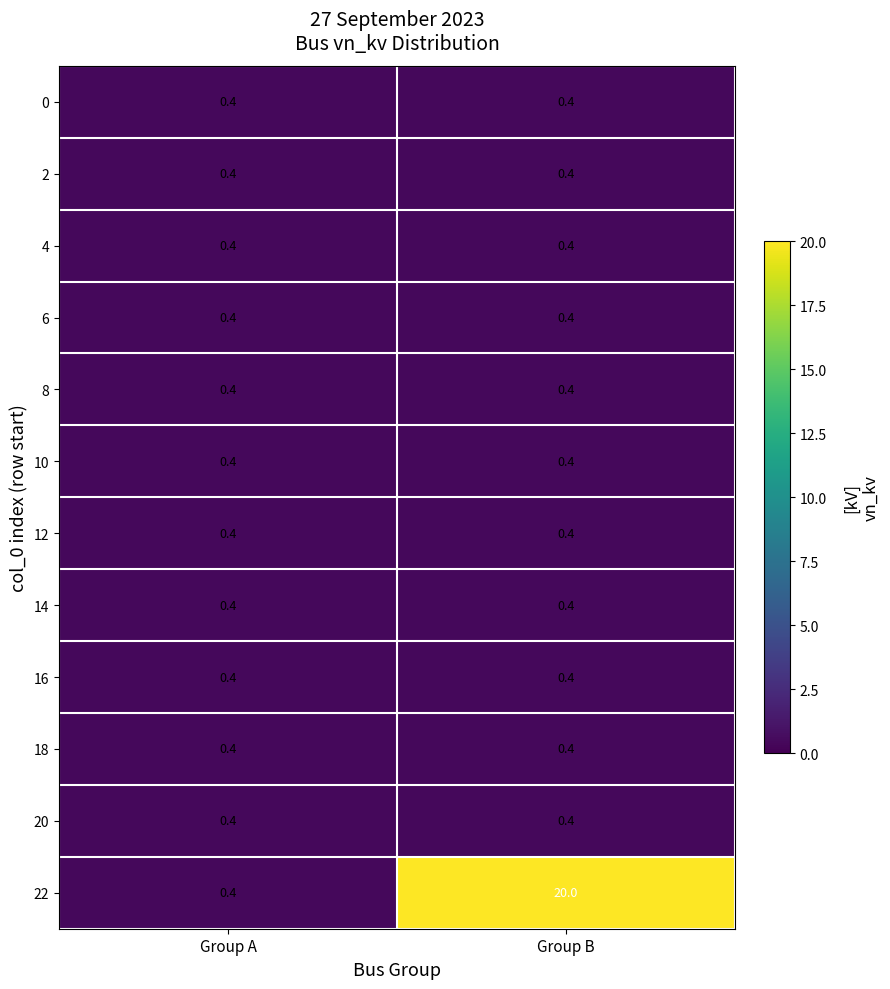

What is the maximum value shown in the chart?

20.0